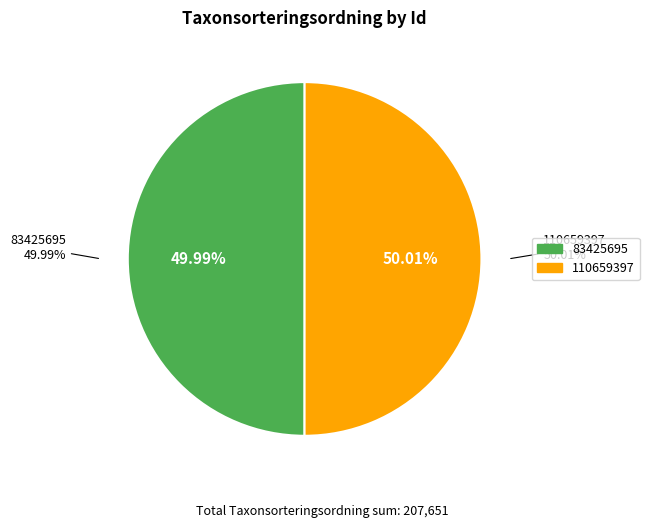

Which has a higher value, 83425695 or 110659397?

110659397